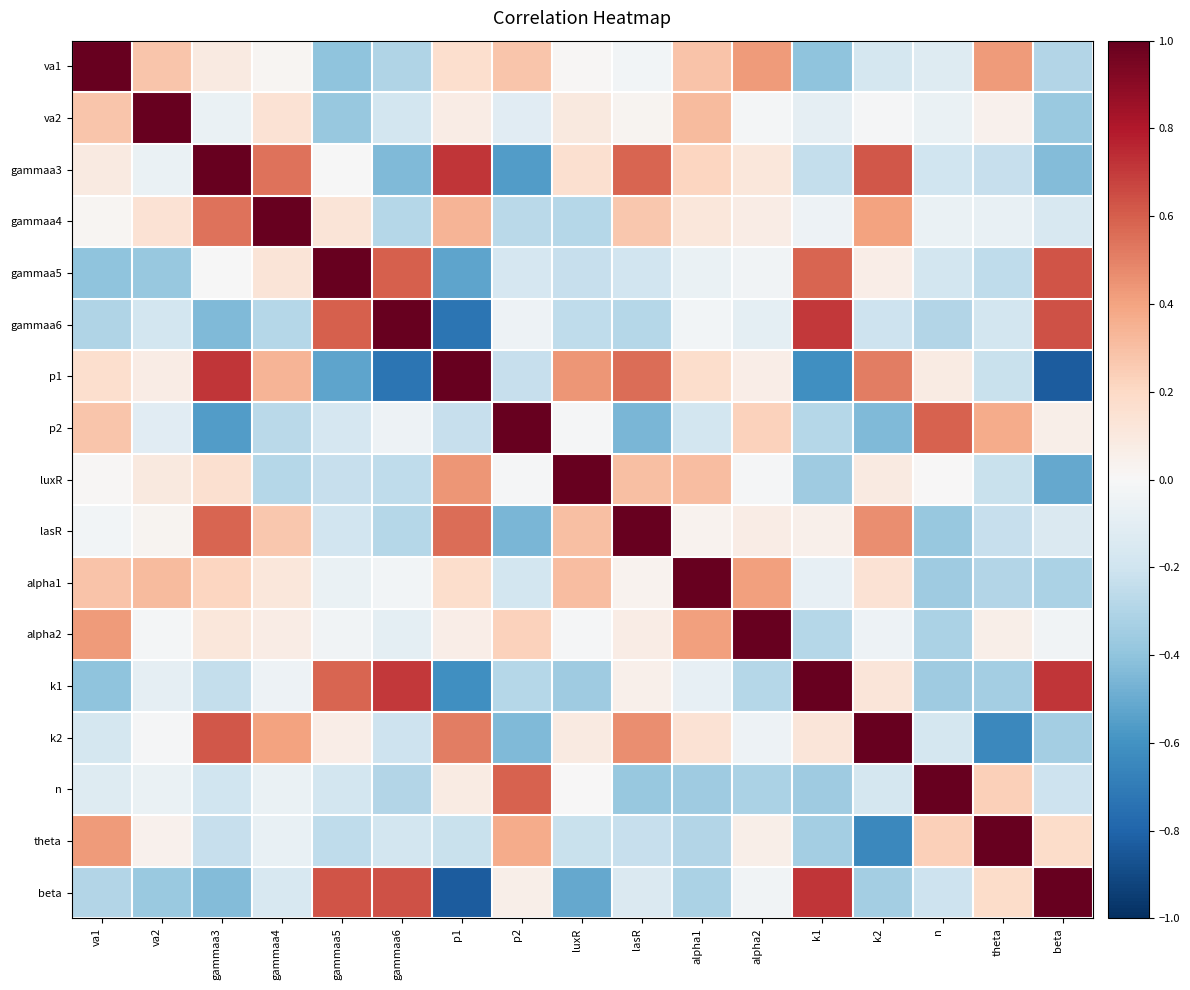

Reading left to right, extract all data points from this chart.

va1: va1=1.0	va2=0.3	gammaa3=0.1	gammaa4=0.0	gammaa5=-0.4	gammaa6=-0.3	p1=0.2	p2=0.3	luxR=0.0	lasR=-0.0	alpha1=0.3	alpha2=0.4	k1=-0.4	k2=-0.2	n=-0.1	theta=0.4	beta=-0.3
va2: va1=0.3	va2=1.0	gammaa3=-0.1	gammaa4=0.1	gammaa5=-0.4	gammaa6=-0.2	p1=0.1	p2=-0.1	luxR=0.1	lasR=0.0	alpha1=0.3	alpha2=-0.0	k1=-0.1	k2=-0.0	n=-0.1	theta=0.0	beta=-0.4
gammaa3: va1=0.1	va2=-0.1	gammaa3=1.0	gammaa4=0.5	gammaa5=-0.0	gammaa6=-0.4	p1=0.7	p2=-0.6	luxR=0.2	lasR=0.6	alpha1=0.2	alpha2=0.1	k1=-0.2	k2=0.6	n=-0.2	theta=-0.2	beta=-0.4
gammaa4: va1=0.0	va2=0.1	gammaa3=0.5	gammaa4=1.0	gammaa5=0.1	gammaa6=-0.3	p1=0.3	p2=-0.3	luxR=-0.3	lasR=0.3	alpha1=0.1	alpha2=0.1	k1=-0.0	k2=0.4	n=-0.1	theta=-0.1	beta=-0.2
gammaa5: va1=-0.4	va2=-0.4	gammaa3=-0.0	gammaa4=0.1	gammaa5=1.0	gammaa6=0.6	p1=-0.5	p2=-0.2	luxR=-0.2	lasR=-0.2	alpha1=-0.1	alpha2=-0.0	k1=0.6	k2=0.1	n=-0.2	theta=-0.3	beta=0.6
gammaa6: va1=-0.3	va2=-0.2	gammaa3=-0.4	gammaa4=-0.3	gammaa5=0.6	gammaa6=1.0	p1=-0.7	p2=-0.0	luxR=-0.3	lasR=-0.3	alpha1=-0.0	alpha2=-0.1	k1=0.7	k2=-0.2	n=-0.3	theta=-0.2	beta=0.6
p1: va1=0.2	va2=0.1	gammaa3=0.7	gammaa4=0.3	gammaa5=-0.5	gammaa6=-0.7	p1=1.0	p2=-0.2	luxR=0.4	lasR=0.6	alpha1=0.2	alpha2=0.1	k1=-0.6	k2=0.5	n=0.1	theta=-0.2	beta=-0.8
p2: va1=0.3	va2=-0.1	gammaa3=-0.6	gammaa4=-0.3	gammaa5=-0.2	gammaa6=-0.0	p1=-0.2	p2=1.0	luxR=-0.0	lasR=-0.5	alpha1=-0.2	alpha2=0.2	k1=-0.3	k2=-0.4	n=0.6	theta=0.4	beta=0.1
luxR: va1=0.0	va2=0.1	gammaa3=0.2	gammaa4=-0.3	gammaa5=-0.2	gammaa6=-0.3	p1=0.4	p2=-0.0	luxR=1.0	lasR=0.3	alpha1=0.3	alpha2=-0.0	k1=-0.4	k2=0.1	n=0.0	theta=-0.2	beta=-0.5
lasR: va1=-0.0	va2=0.0	gammaa3=0.6	gammaa4=0.3	gammaa5=-0.2	gammaa6=-0.3	p1=0.6	p2=-0.5	luxR=0.3	lasR=1.0	alpha1=0.0	alpha2=0.1	k1=0.0	k2=0.5	n=-0.4	theta=-0.2	beta=-0.1
alpha1: va1=0.3	va2=0.3	gammaa3=0.2	gammaa4=0.1	gammaa5=-0.1	gammaa6=-0.0	p1=0.2	p2=-0.2	luxR=0.3	lasR=0.0	alpha1=1.0	alpha2=0.4	k1=-0.1	k2=0.1	n=-0.4	theta=-0.3	beta=-0.3
alpha2: va1=0.4	va2=-0.0	gammaa3=0.1	gammaa4=0.1	gammaa5=-0.0	gammaa6=-0.1	p1=0.1	p2=0.2	luxR=-0.0	lasR=0.1	alpha1=0.4	alpha2=1.0	k1=-0.3	k2=-0.1	n=-0.3	theta=0.1	beta=-0.0
k1: va1=-0.4	va2=-0.1	gammaa3=-0.2	gammaa4=-0.0	gammaa5=0.6	gammaa6=0.7	p1=-0.6	p2=-0.3	luxR=-0.4	lasR=0.0	alpha1=-0.1	alpha2=-0.3	k1=1.0	k2=0.1	n=-0.4	theta=-0.3	beta=0.7
k2: va1=-0.2	va2=-0.0	gammaa3=0.6	gammaa4=0.4	gammaa5=0.1	gammaa6=-0.2	p1=0.5	p2=-0.4	luxR=0.1	lasR=0.5	alpha1=0.1	alpha2=-0.1	k1=0.1	k2=1.0	n=-0.2	theta=-0.6	beta=-0.3
n: va1=-0.1	va2=-0.1	gammaa3=-0.2	gammaa4=-0.1	gammaa5=-0.2	gammaa6=-0.3	p1=0.1	p2=0.6	luxR=0.0	lasR=-0.4	alpha1=-0.4	alpha2=-0.3	k1=-0.4	k2=-0.2	n=1.0	theta=0.2	beta=-0.2
theta: va1=0.4	va2=0.0	gammaa3=-0.2	gammaa4=-0.1	gammaa5=-0.3	gammaa6=-0.2	p1=-0.2	p2=0.4	luxR=-0.2	lasR=-0.2	alpha1=-0.3	alpha2=0.1	k1=-0.3	k2=-0.6	n=0.2	theta=1.0	beta=0.2
beta: va1=-0.3	va2=-0.4	gammaa3=-0.4	gammaa4=-0.2	gammaa5=0.6	gammaa6=0.6	p1=-0.8	p2=0.1	luxR=-0.5	lasR=-0.1	alpha1=-0.3	alpha2=-0.0	k1=0.7	k2=-0.3	n=-0.2	theta=0.2	beta=1.0